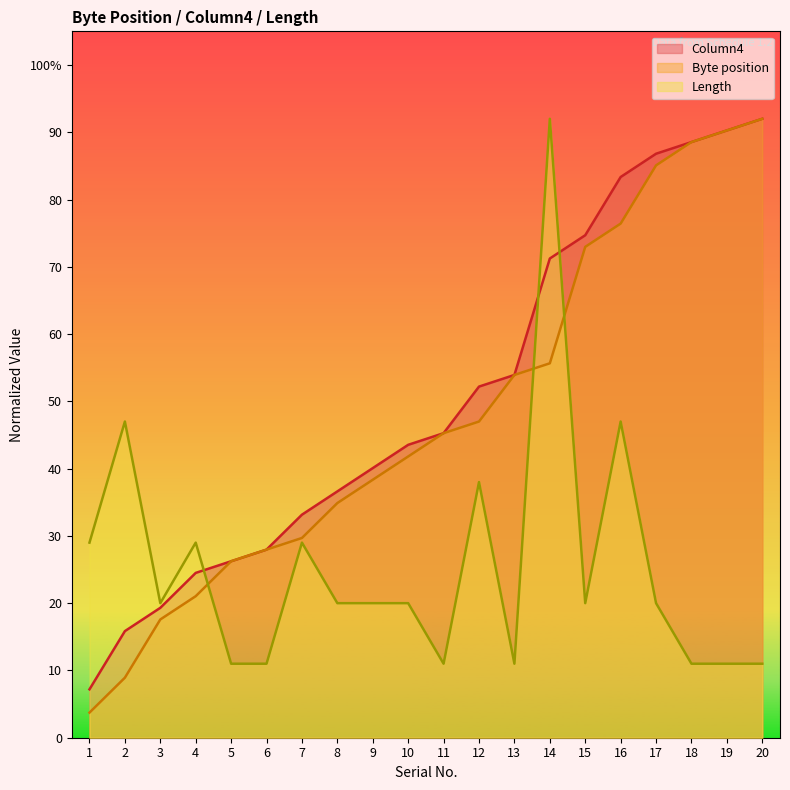

The value of Length at 9 is 20.0. True or false?

True